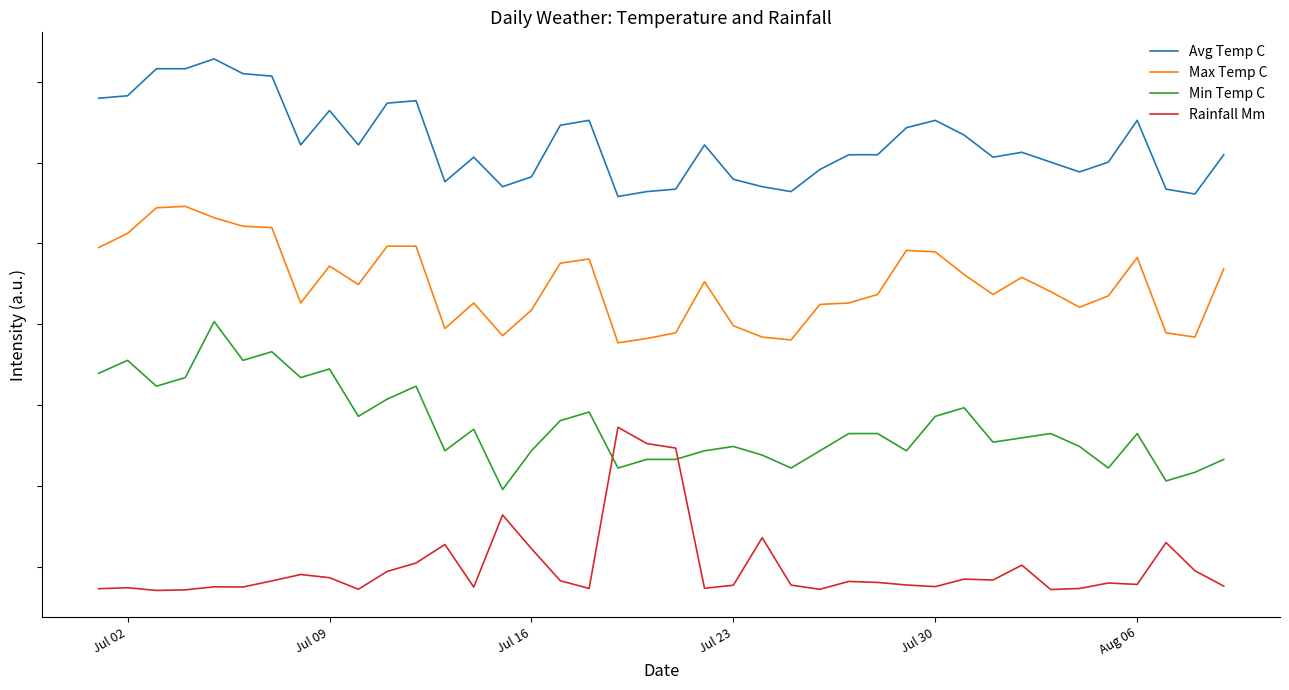

True or false: Max Temp C has more than 0 interior local peaks.

True